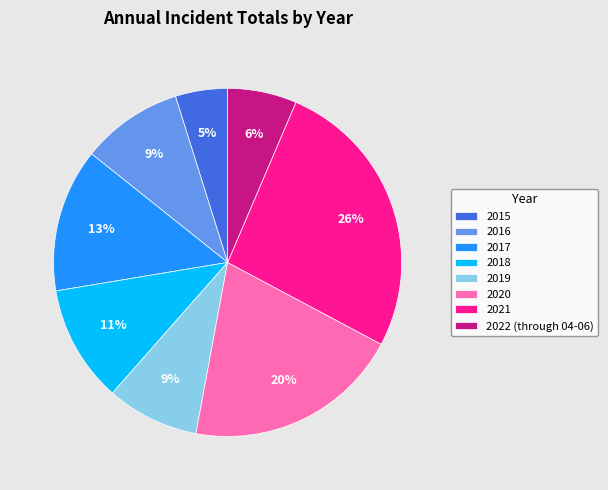

Is there any slice that represents more than half of the pie?

No